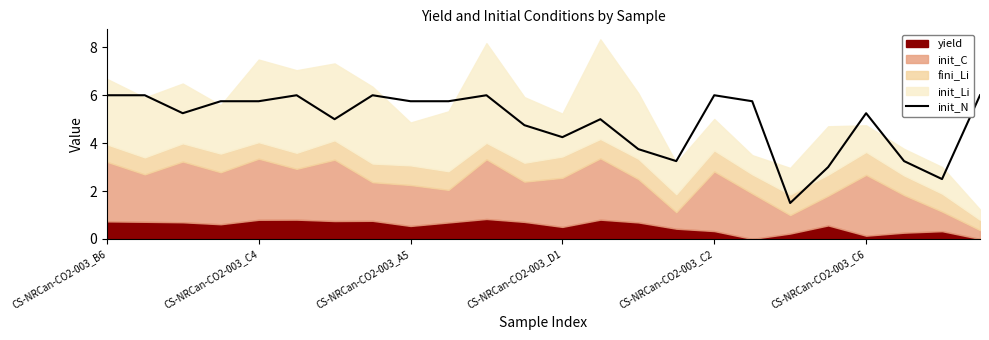

True or false: init_N has a value of 8.4 at CS-NRCan-CO2-003_C4.

False